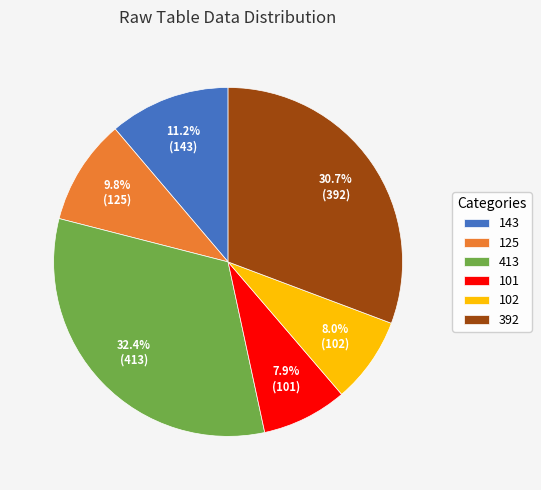

Does 101 account for over 50% of the chart?

No